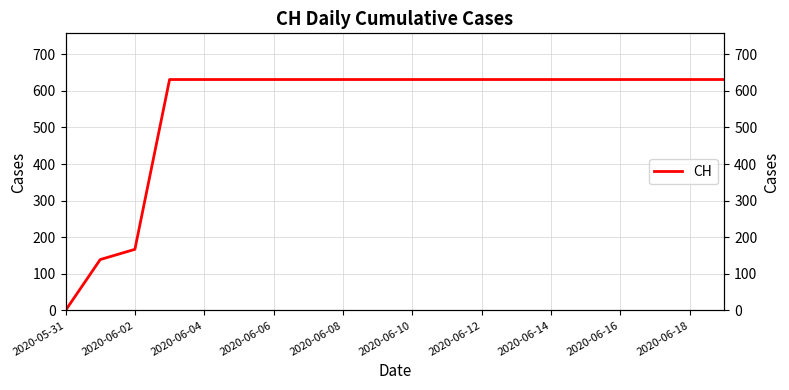

What is the label of the 16th point from the left?

15